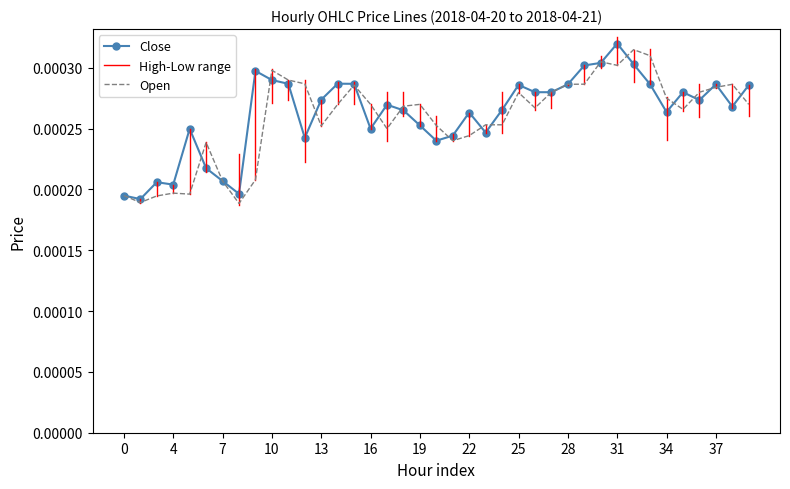

How many intersections are there between Close and Open?

17